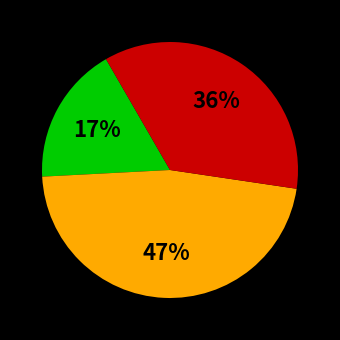

Does any single category account for the majority?

No